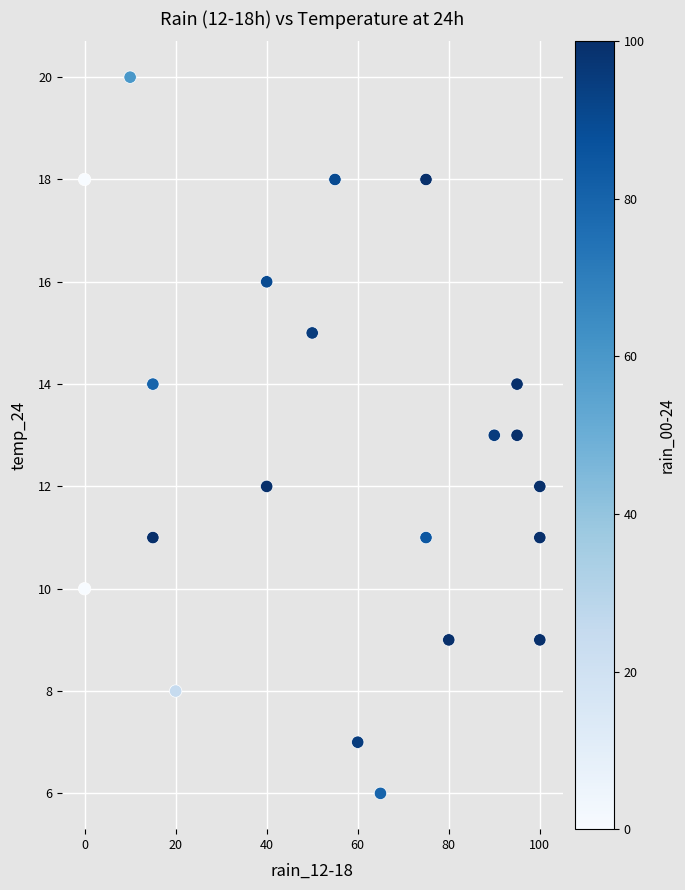

What is the range of X values (max minus min)?

100